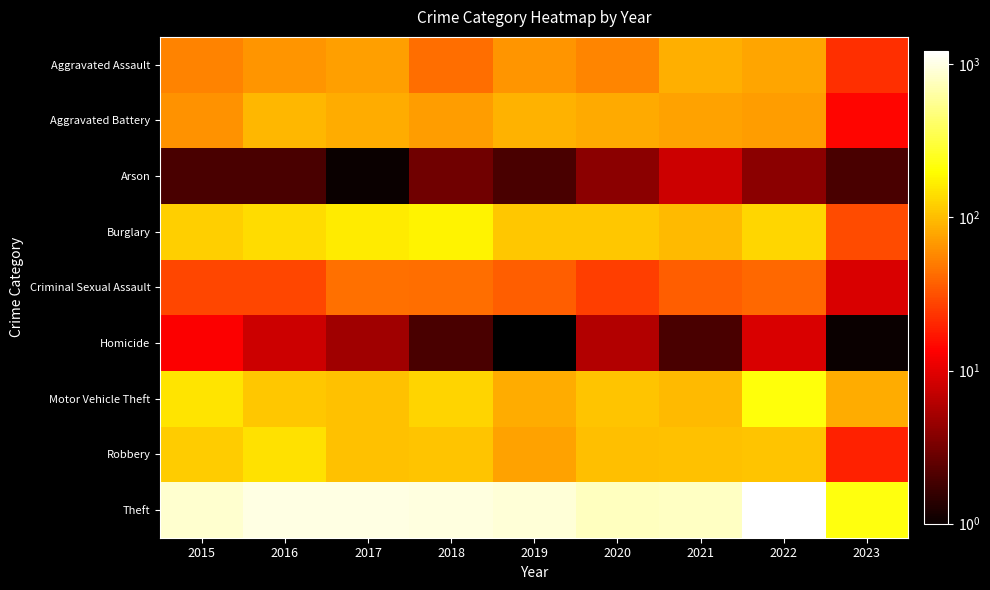

Which label corresponds to the smallest value in the chart?

2017